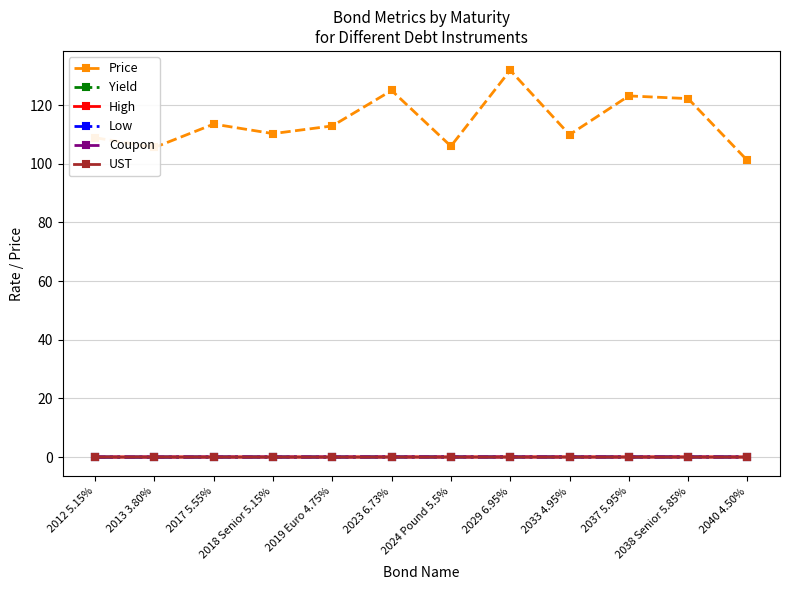

What is the sum of all Low values?

0.4